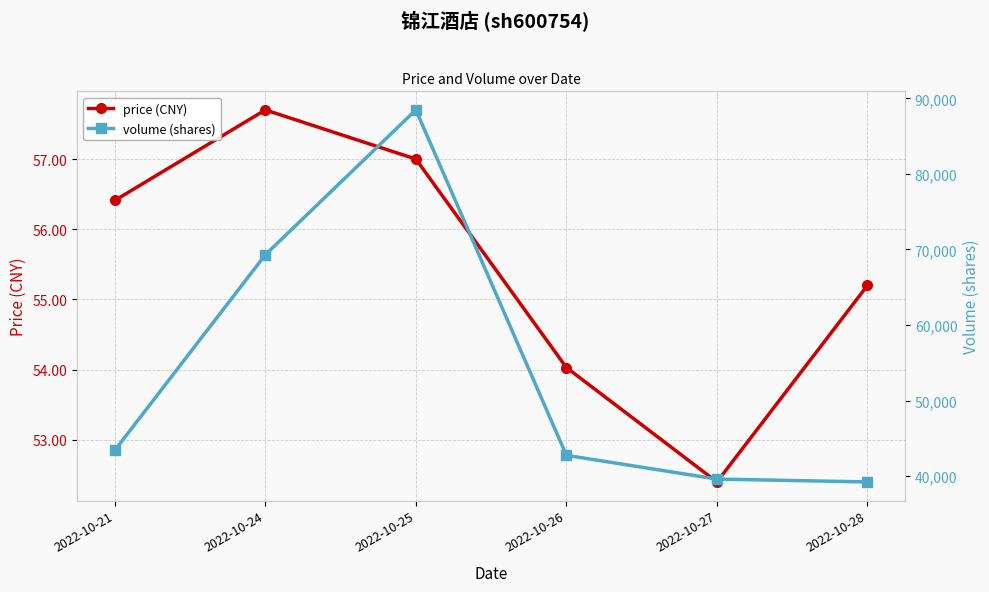

Which series has the largest range (max minus min)?

volume (shares)